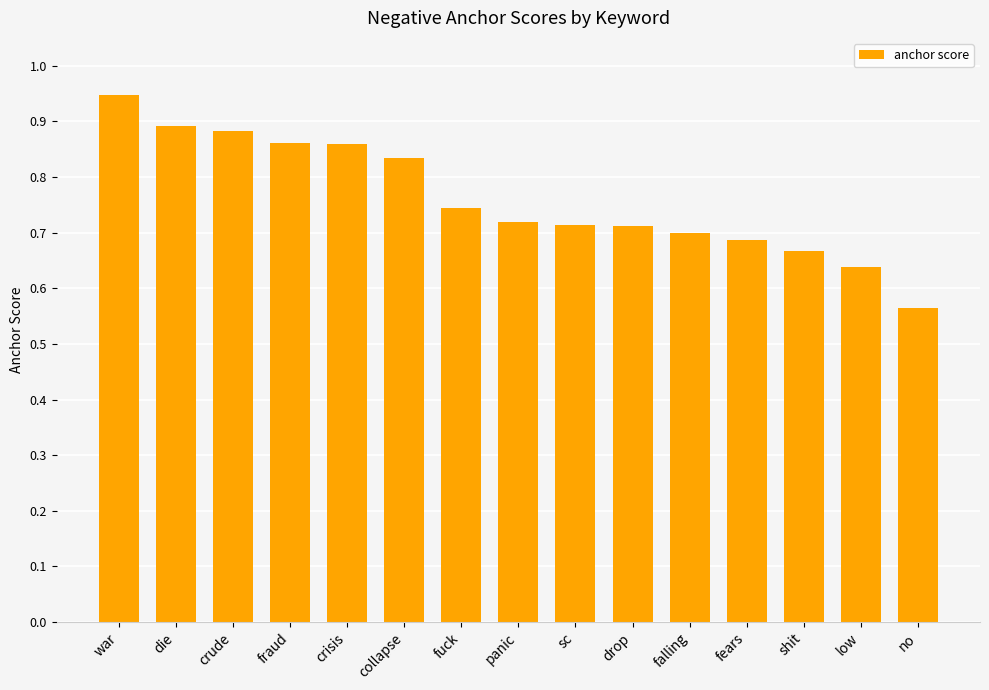

How many series are shown in this chart?

1